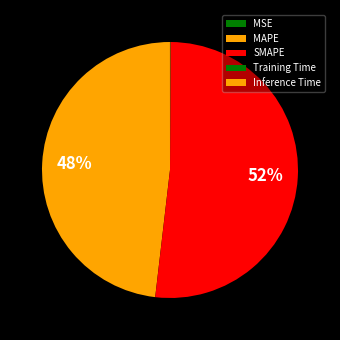

How many segments does this pie chart have?

5